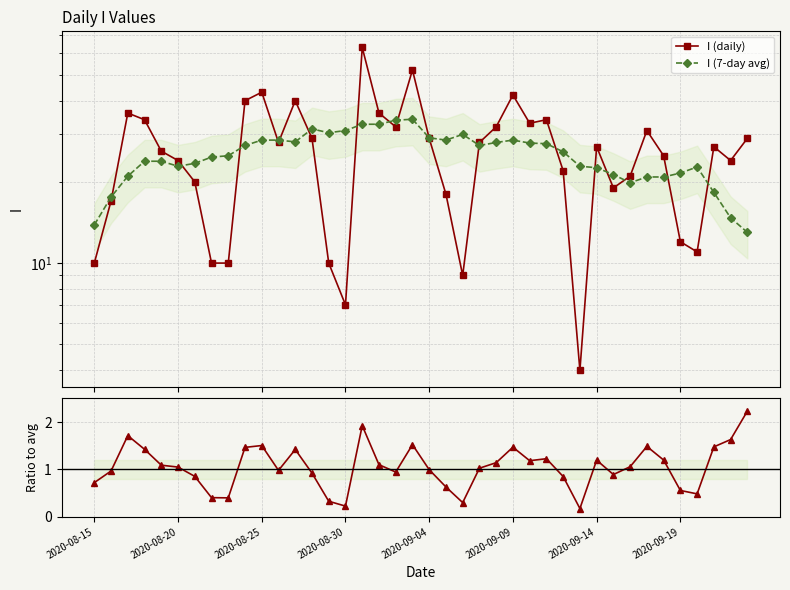

At which category does the chart reach its peak across all series?

16